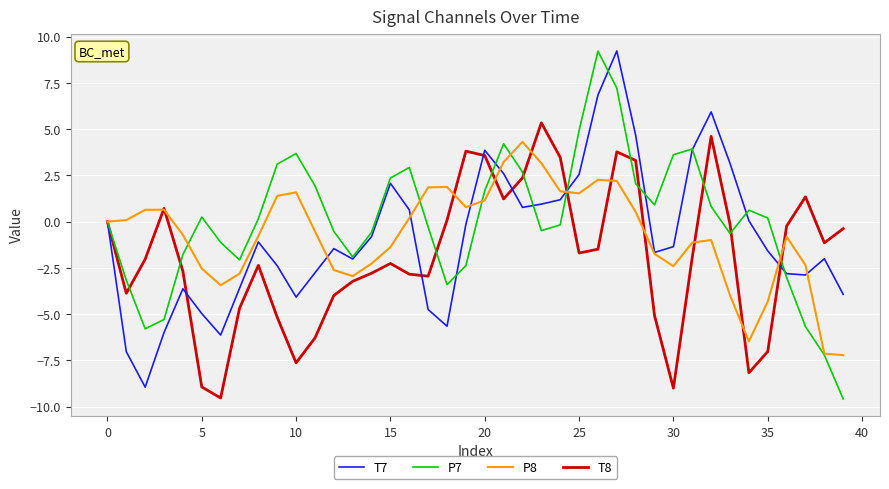

True or false: P8 has more than 2 points higher than both neighbors.

True